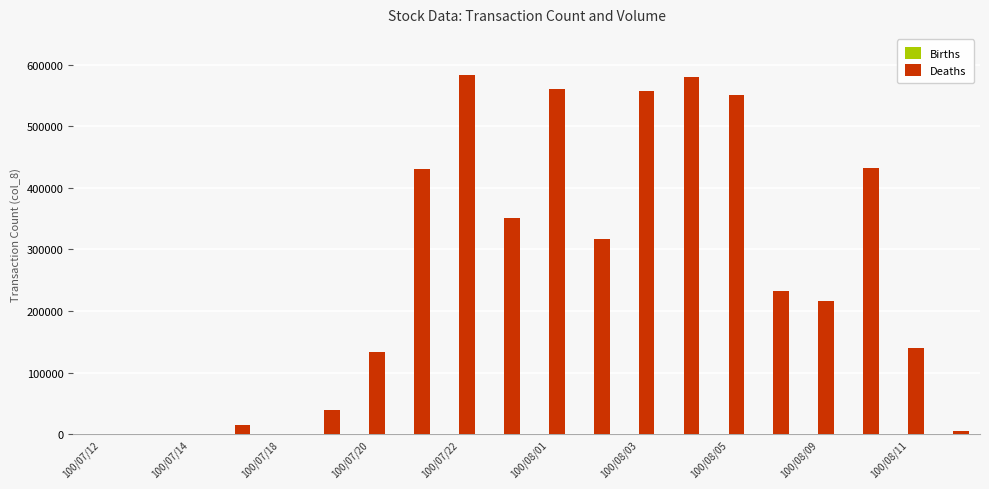

What is the maximum value for Deaths?

583000